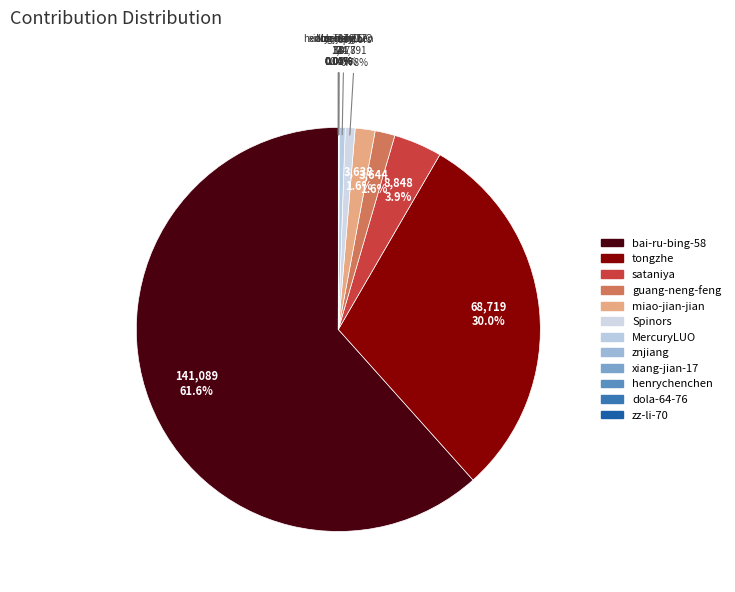

Which slice is the largest?

bai-ru-bing-58